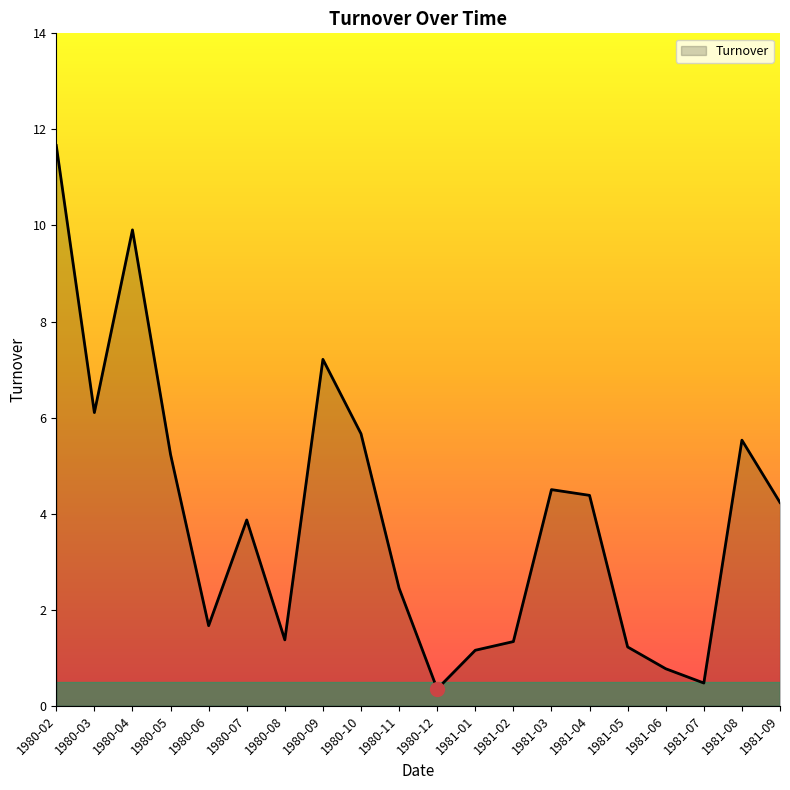

What position from the right is 1980-06?

16